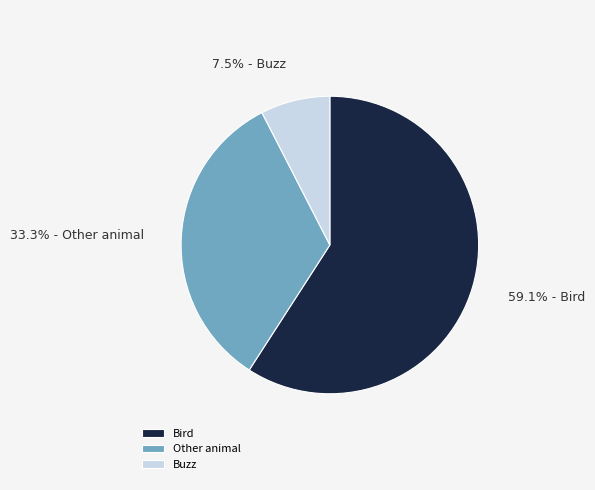

What is the ratio of the value at Other animal to the value at Bird?

0.6